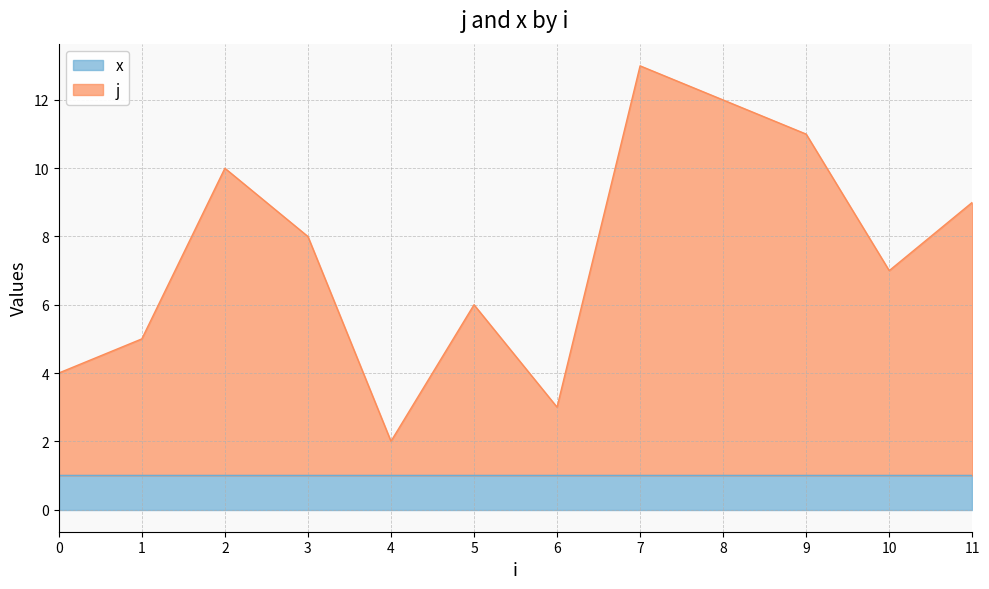

Is it true that x equals 1 at 6?

True